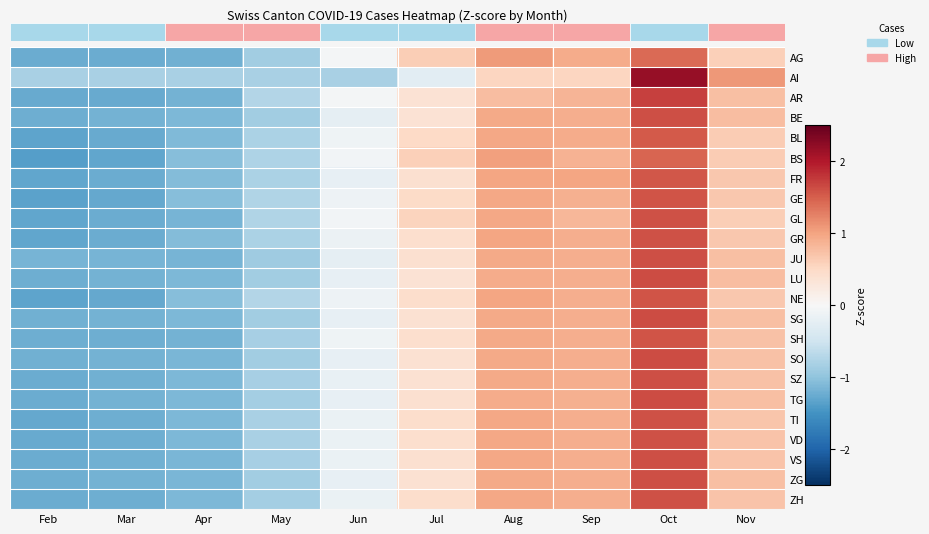

What value does the AR series have at Mar?

-1.3